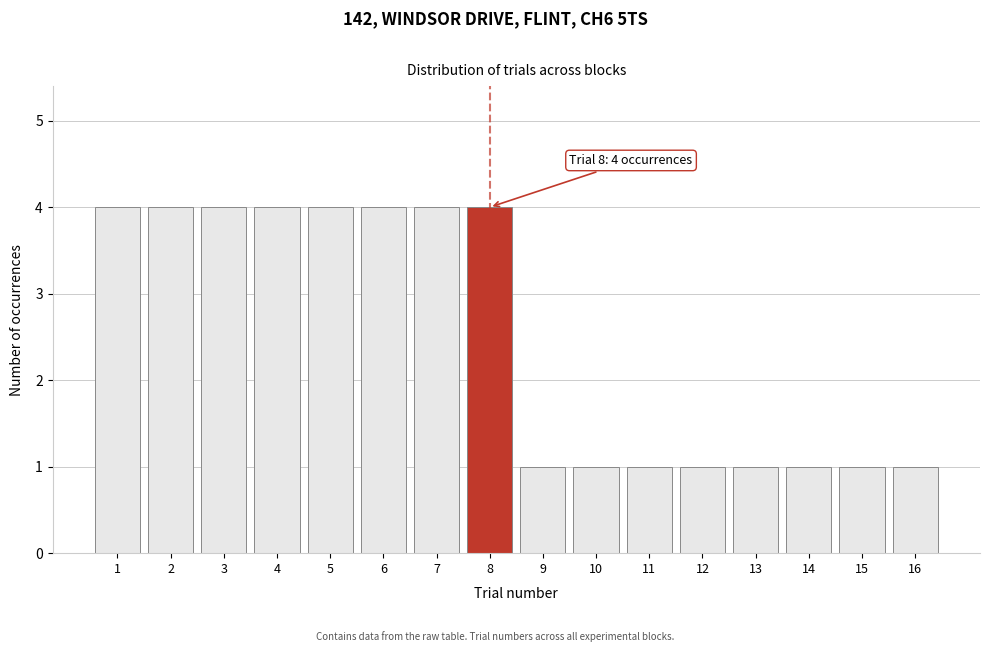

Reading left to right, list all the values displayed in this chart.

4	4	4	4	4	4	4	4	1	1	1	1	1	1	1	1